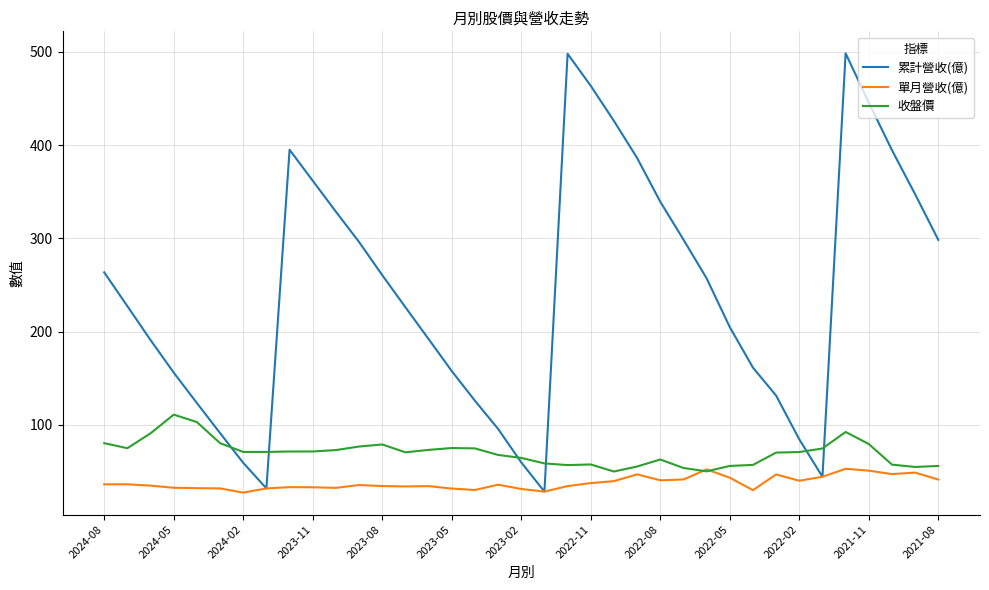

What is the smallest value displayed?

27.4